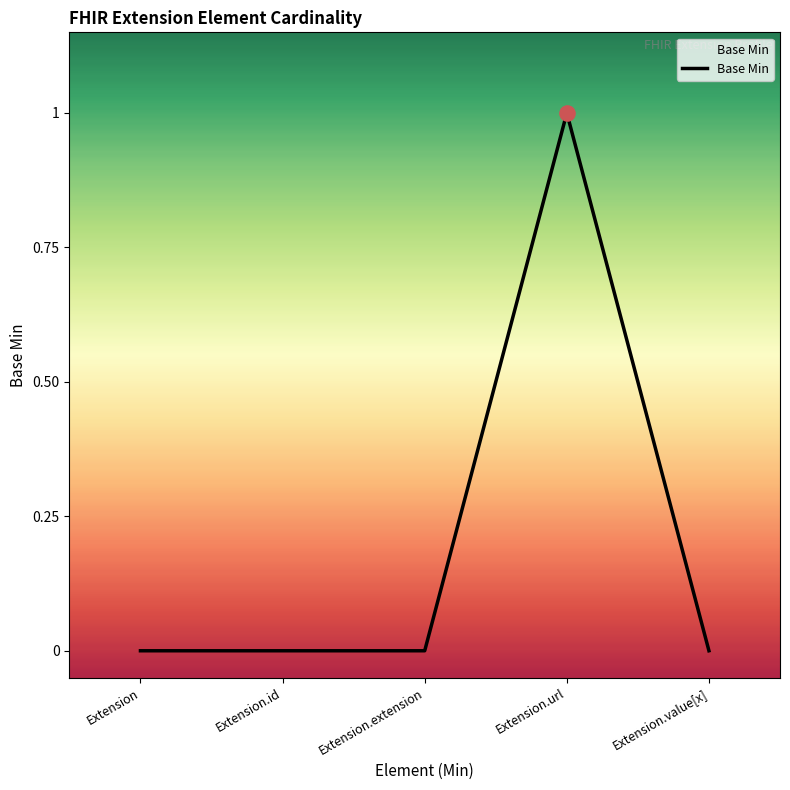

What is the change in value from Extension.id to Extension.url?

+1